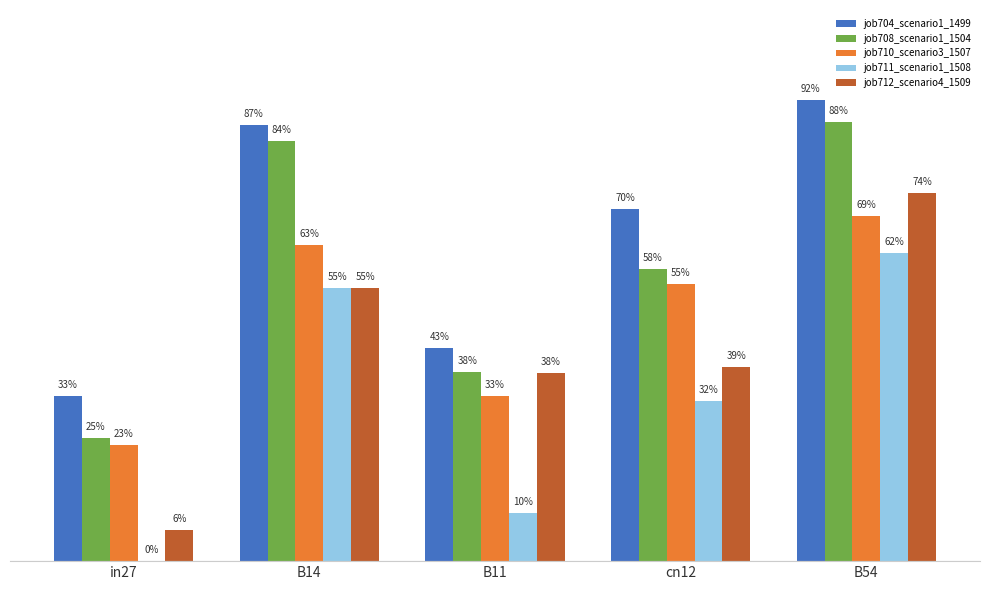

What is the average value of the job711_scenario1_1508 series?

0.3